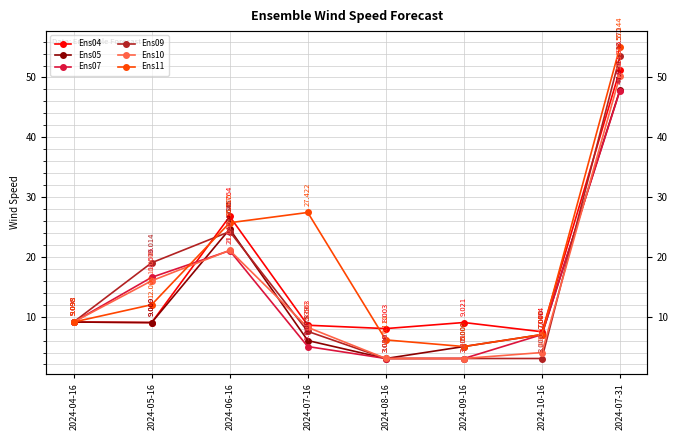

How many lines are shown in the chart?

6